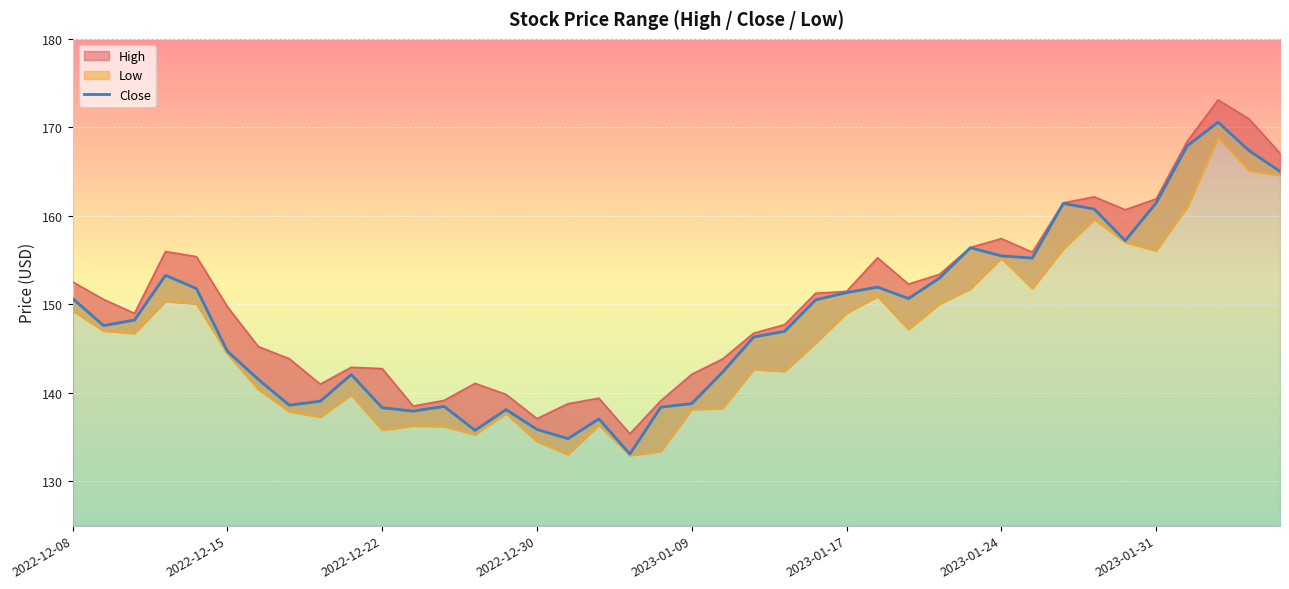

What is the sum of all values?

5936.1